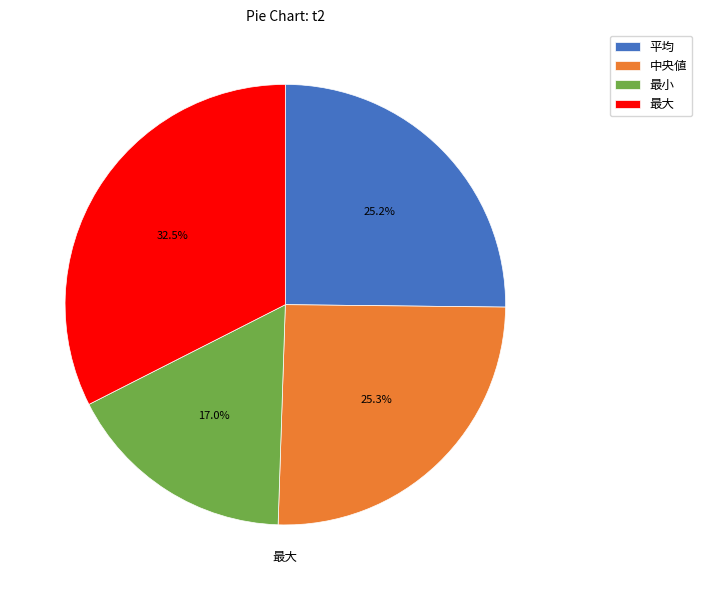

What is the largest slice in the pie chart?

最大